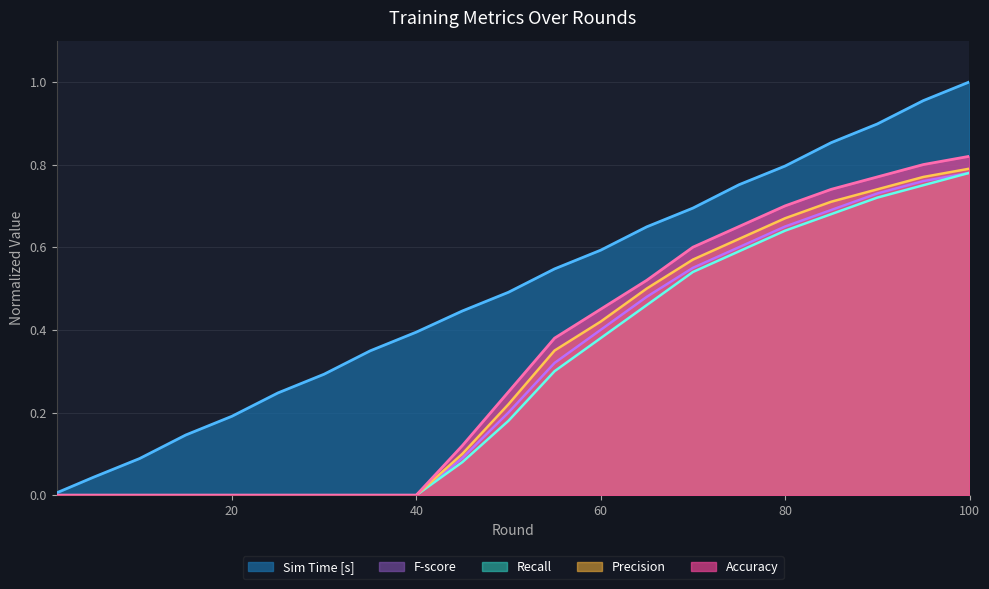

How many Precision values are between 0 and 1?

21